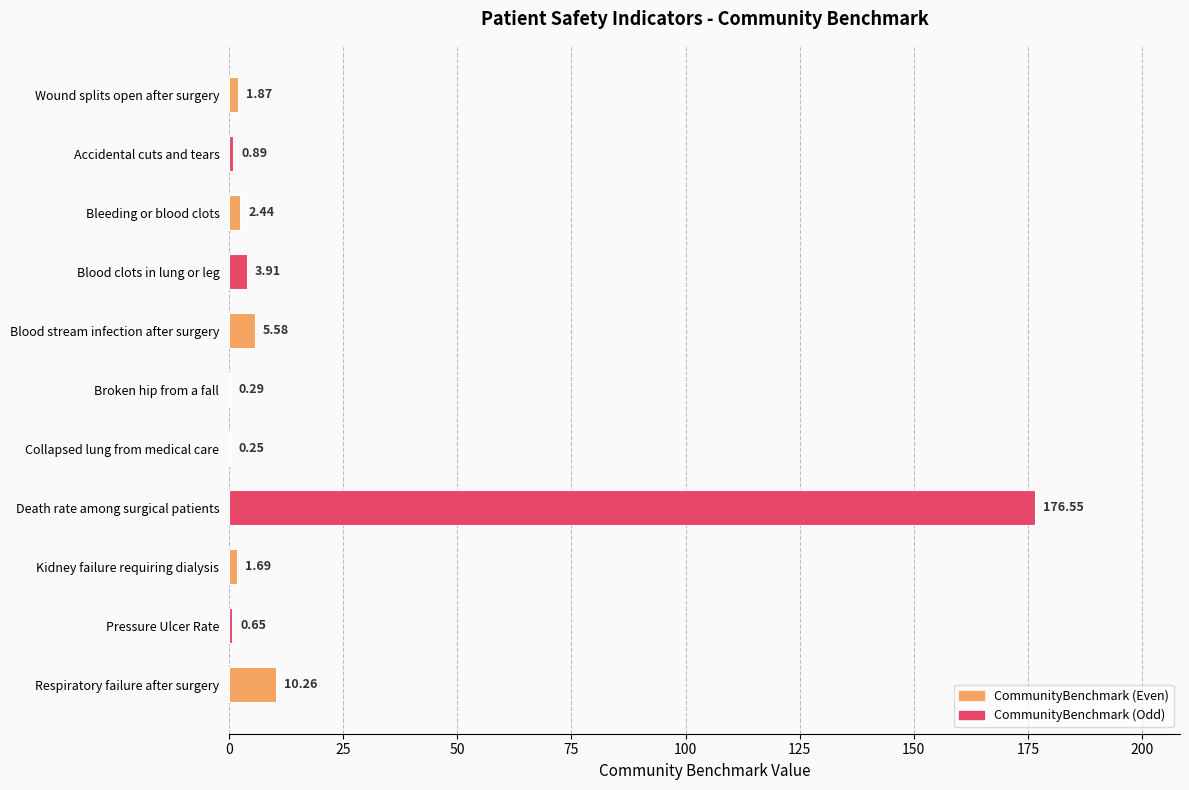

What is the maximum value shown in the chart?

176.6